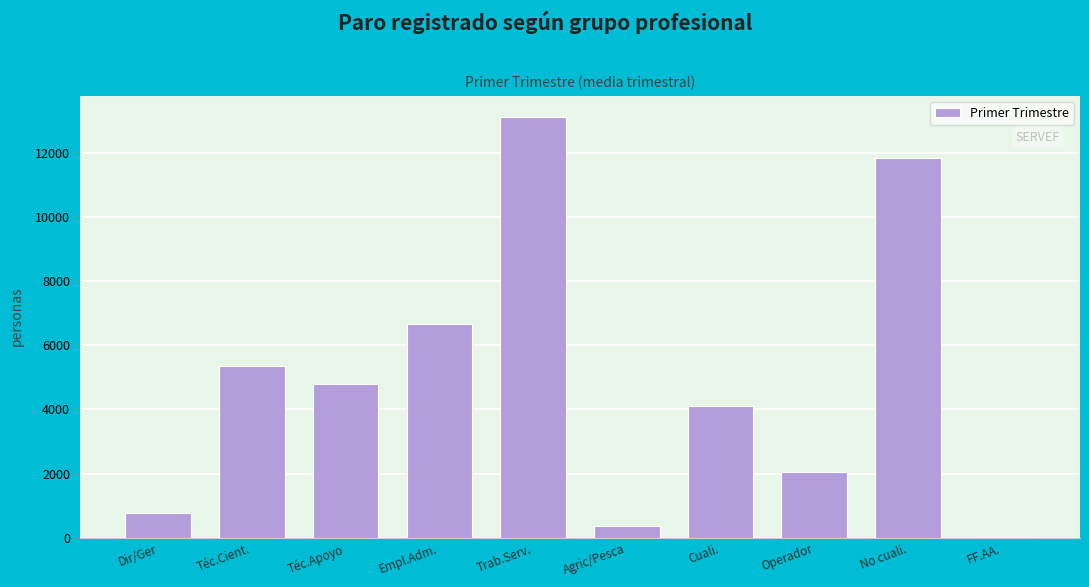

Reading left to right, extract all data points from this chart.

Dir/Ger=770.3	Téc.Cient.=5354.7	Téc.Apoyo=4804.7	Empl.Adm.=6673.3	Trab.Serv.=13124.7	Agric/Pesca=369.0	Cuali.=4100.7	Operador=2064.7	No cuali.=11838.3	FF.AA.=32.0